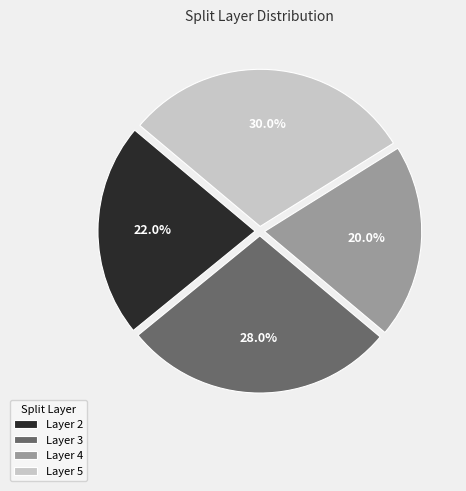

Which category has the smallest portion of the pie?

Layer 4